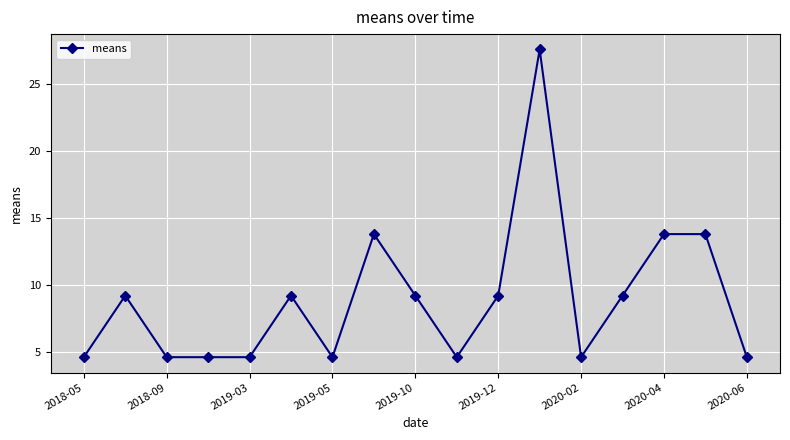

True or false: there are more than 1 points higher than both neighbors.

True